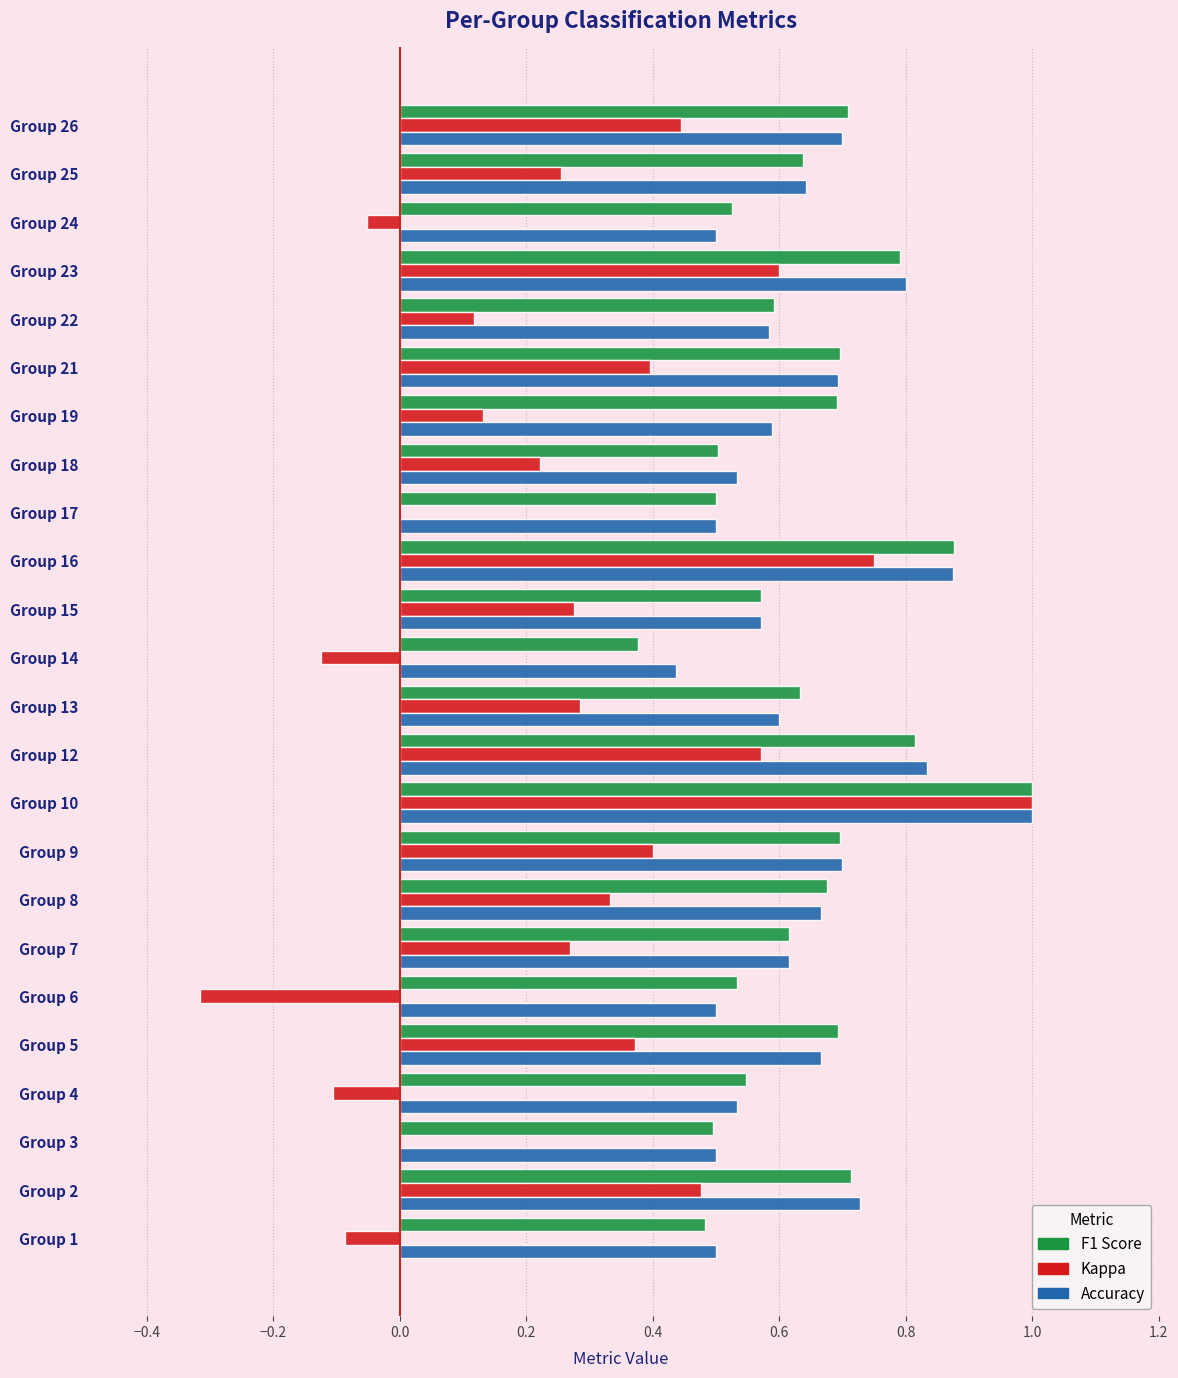

At which category does the chart reach its peak across all series?

Group 10